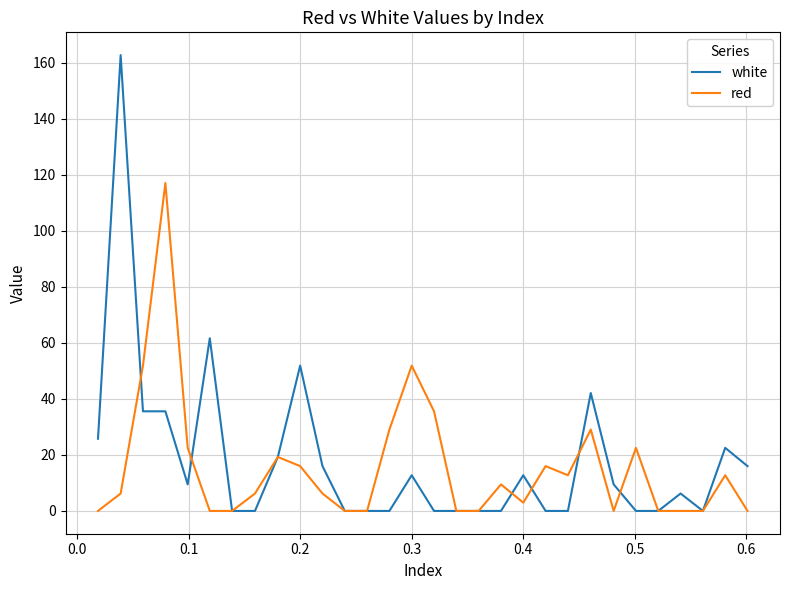

What is the highest value of the red series?

117.1